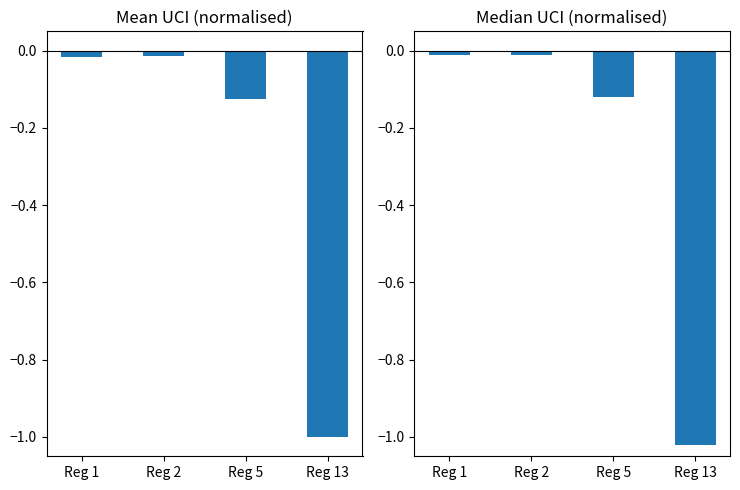

Between Reg 5 and Reg 2, which is larger?

Reg 2